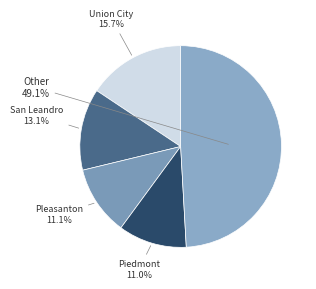

How many slices are in this pie chart?

5